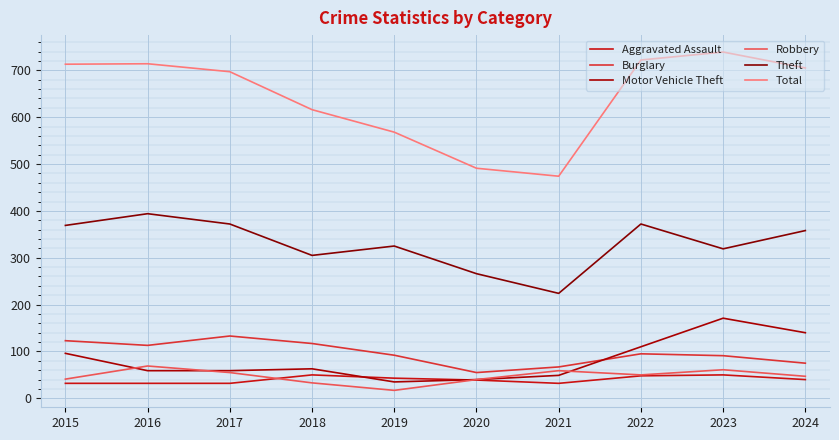

Rank the categories by Aggravated Assault value from lowest to highest.

2015, 2016, 2017, 2021, 2020, 2024, 2019, 2022, 2018, 2023